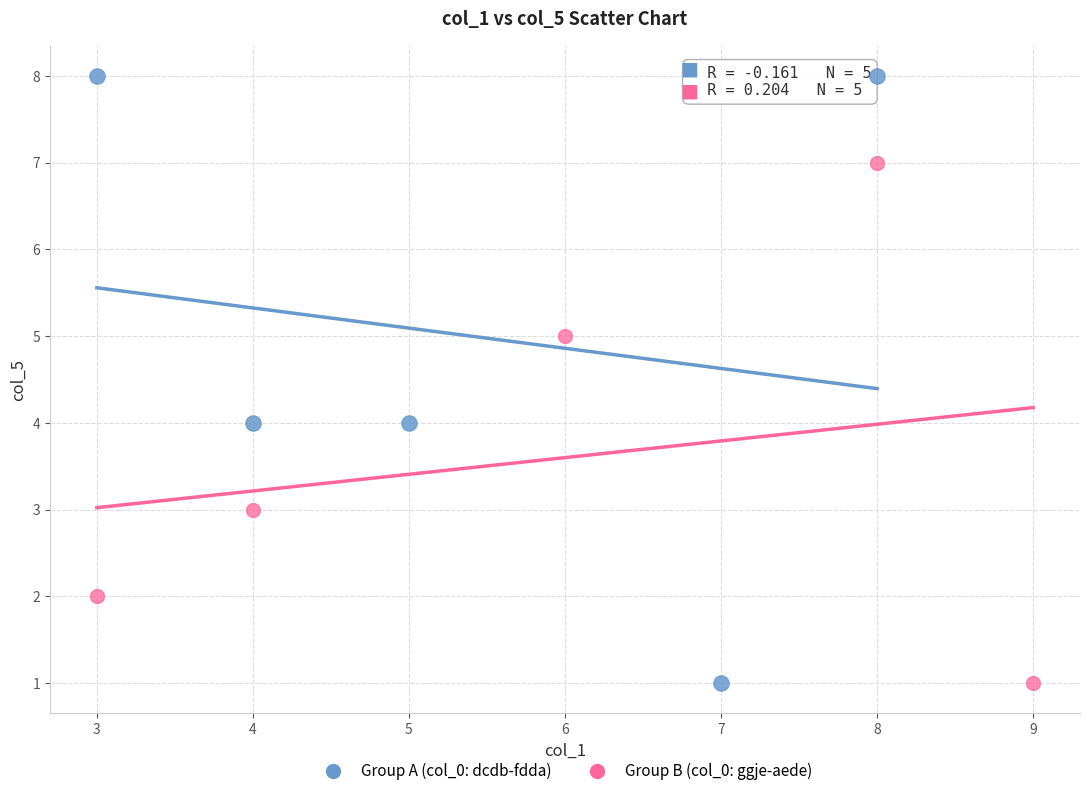

Which series has the largest Y range (max minus min)?

Group A (col_0: dcdb-fdda)